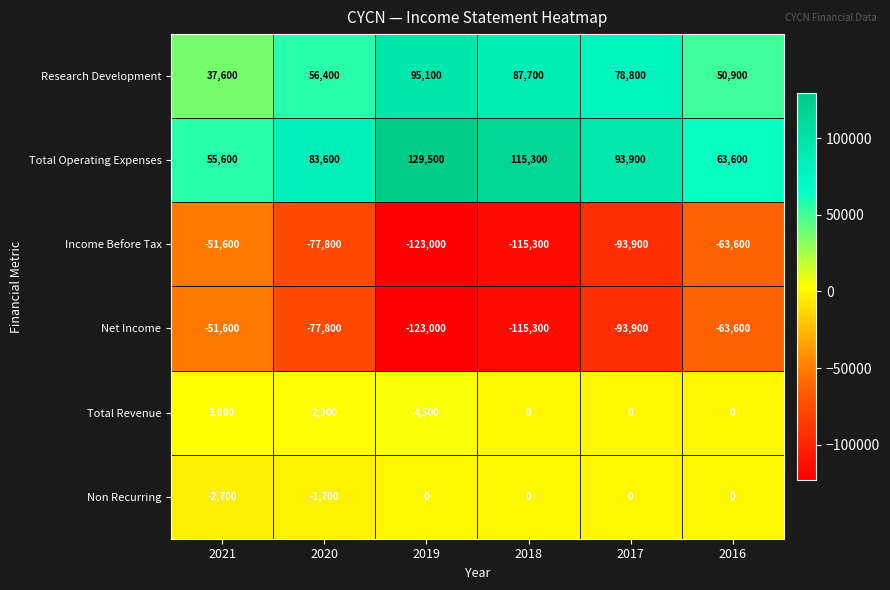

Which series has the largest total across all categories?

Total Operating Expenses